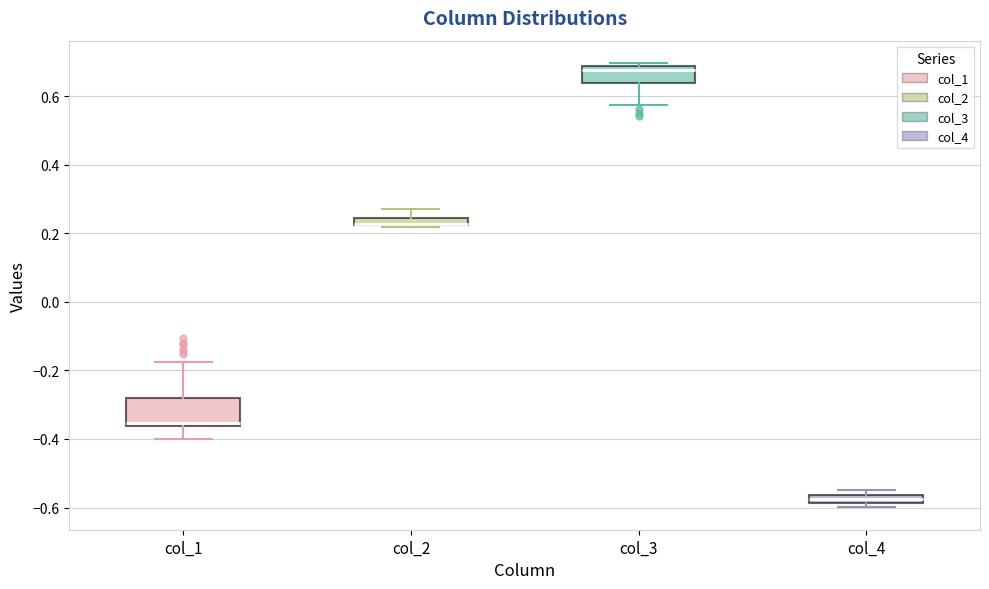

Where is the upper edge of the box for col_2 on the y-axis? The values are not printed on the chart, so give them approximately, as read against the axis.

0.24